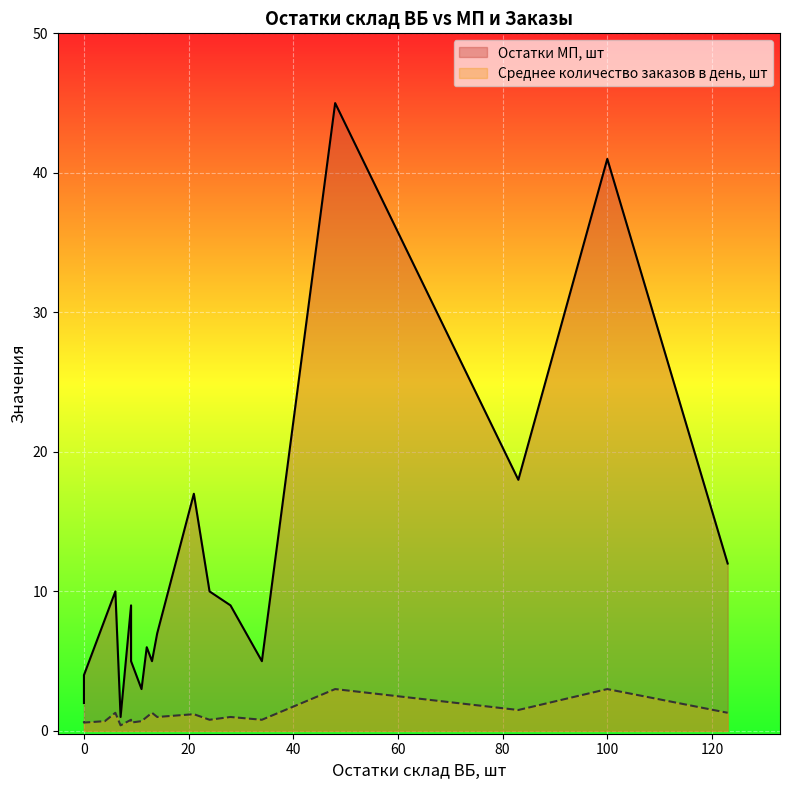

True or false: Среднее количество заказов в день, шт and Остатки МП, шт intersect in this chart.

False